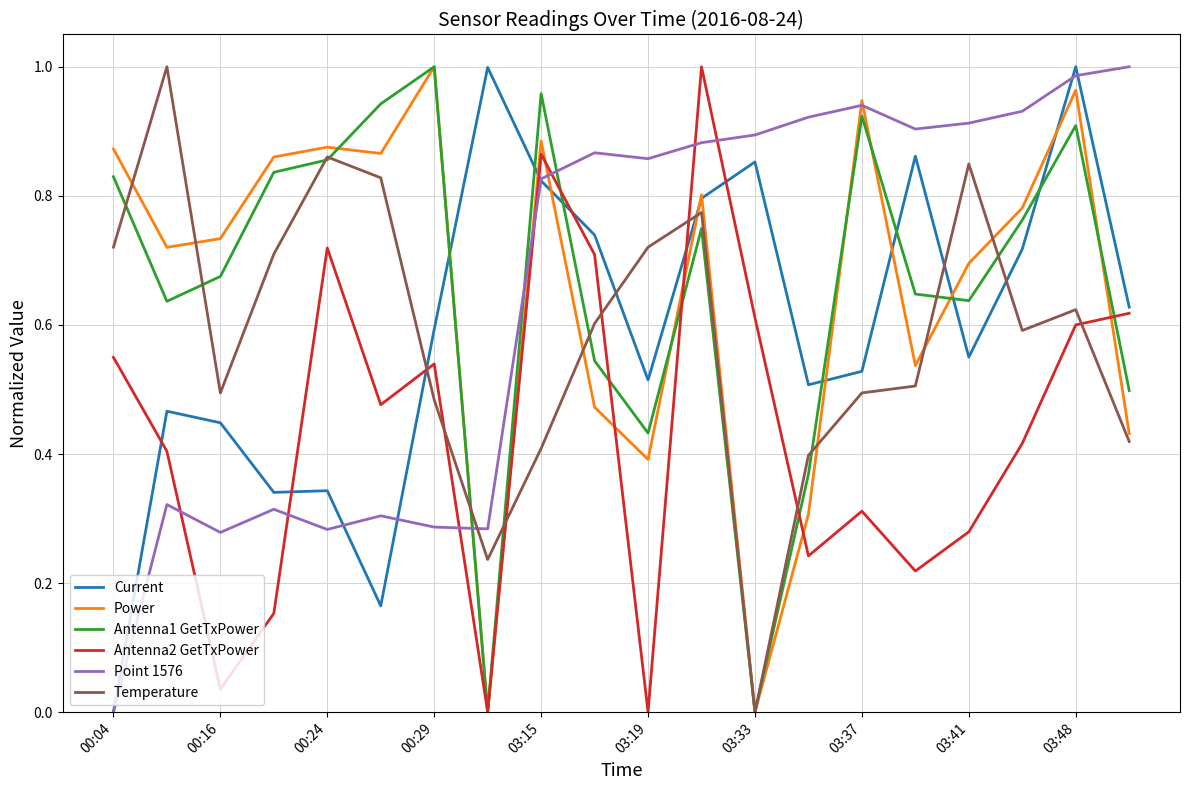

What is the label of the 1st point from the left?

00:04